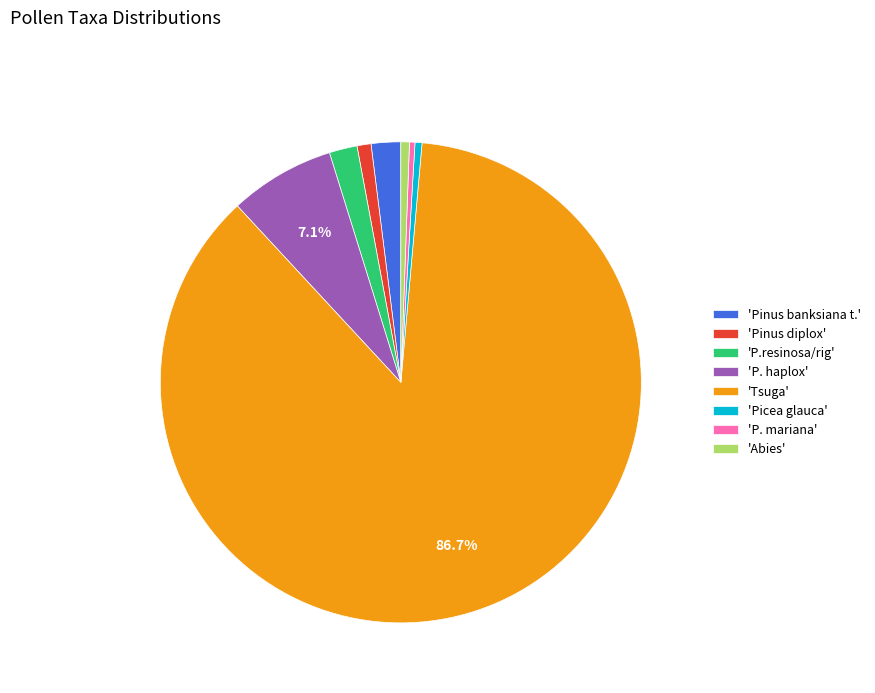

Do 'Tsuga' and 'Picea glauca' together represent more than half of the pie?

Yes